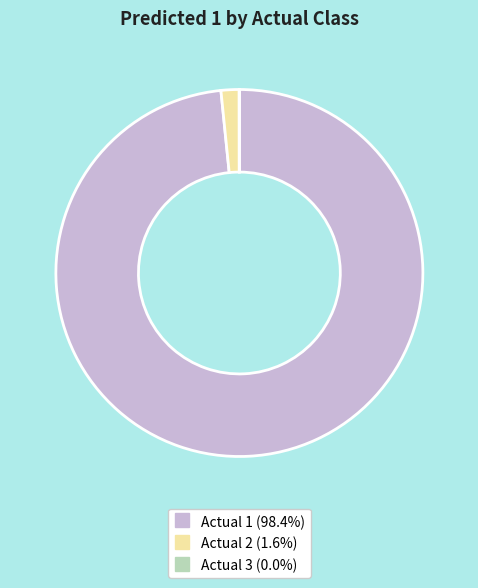

Does Actual 2 account for over 50% of the chart?

No